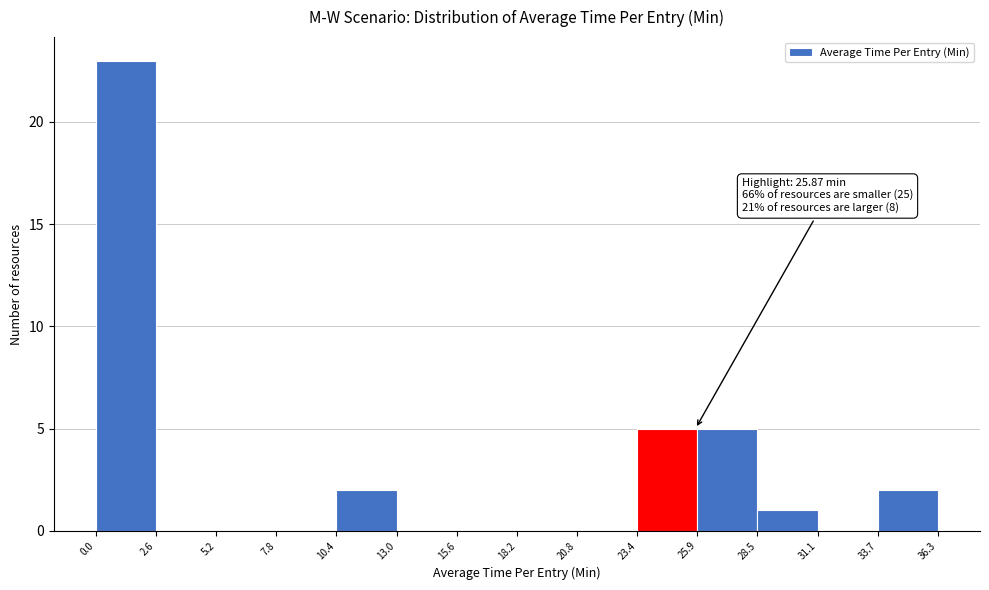

Over which range of the x-axis is the bar tallest?

0.0 to 2.6